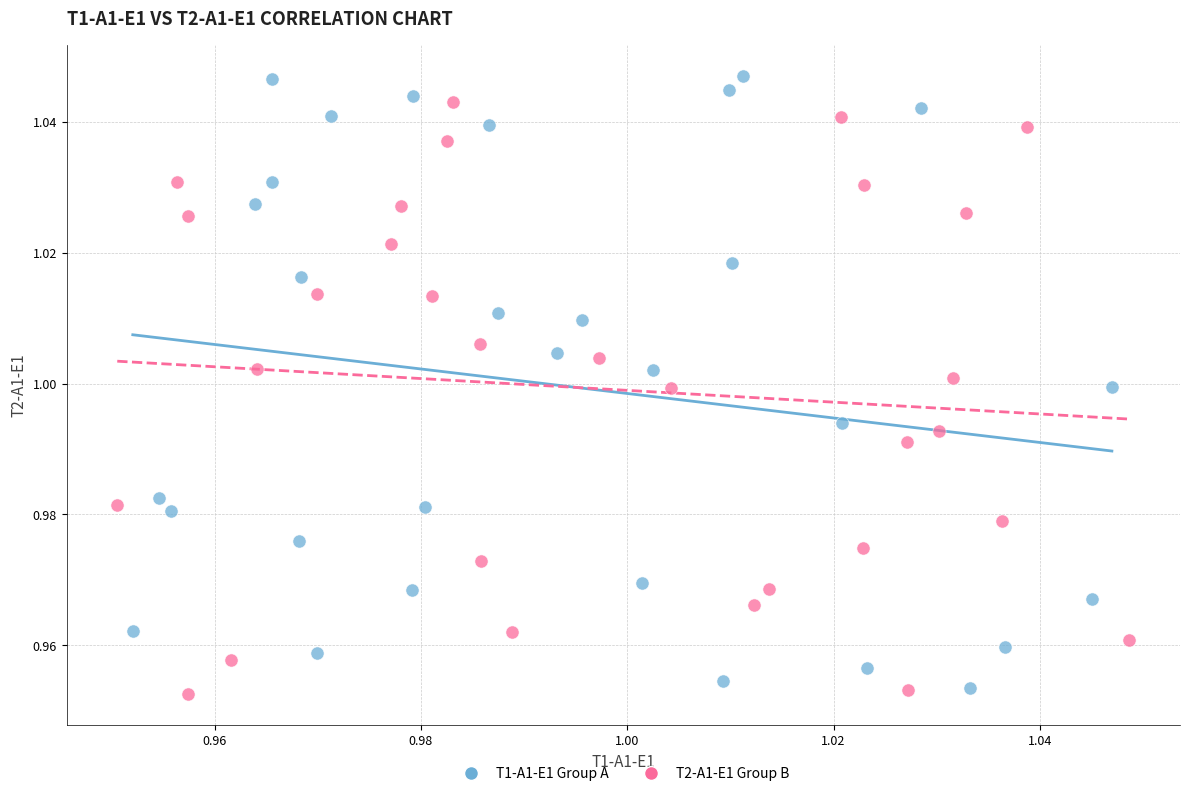

Which series has the largest Y range (max minus min)?

T1-A1-E1 Group A